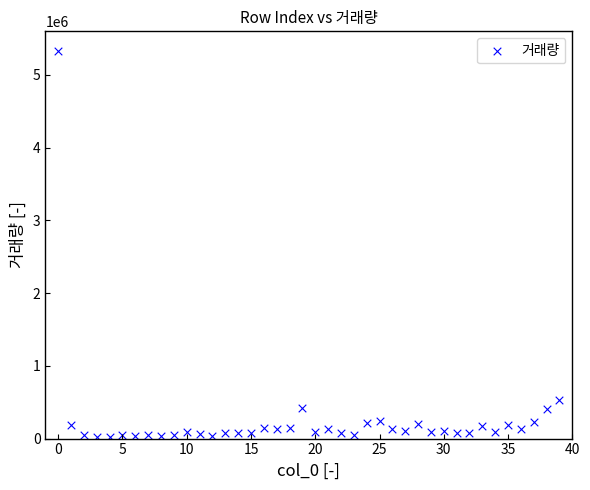

What is the range of Y values (max minus min)?

5312348